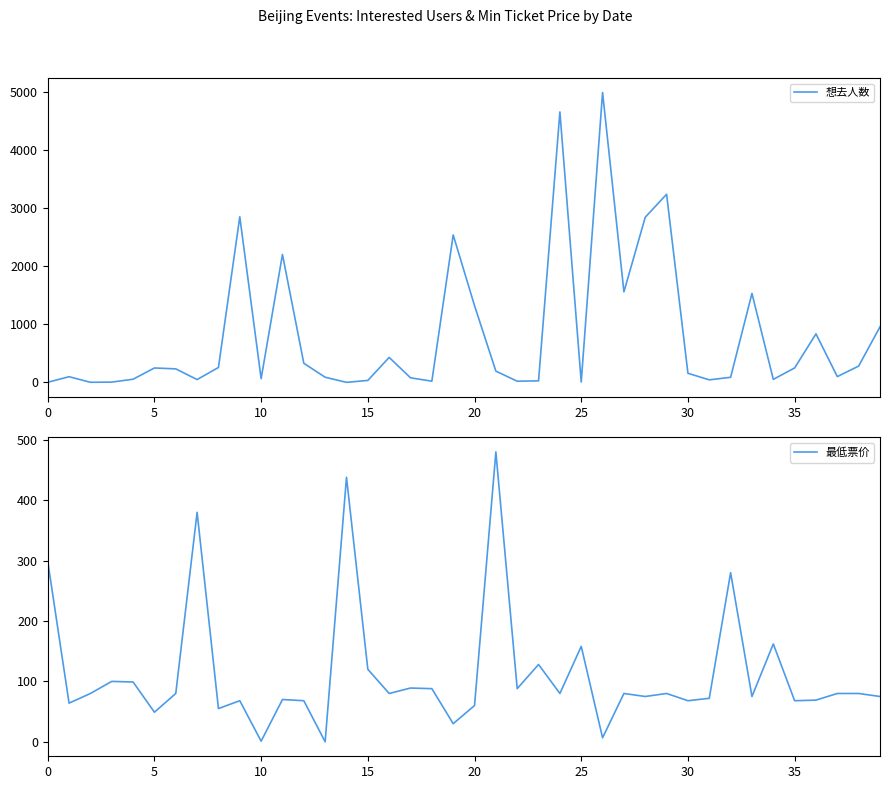

How many data points in 想去人数 are above 193?

19